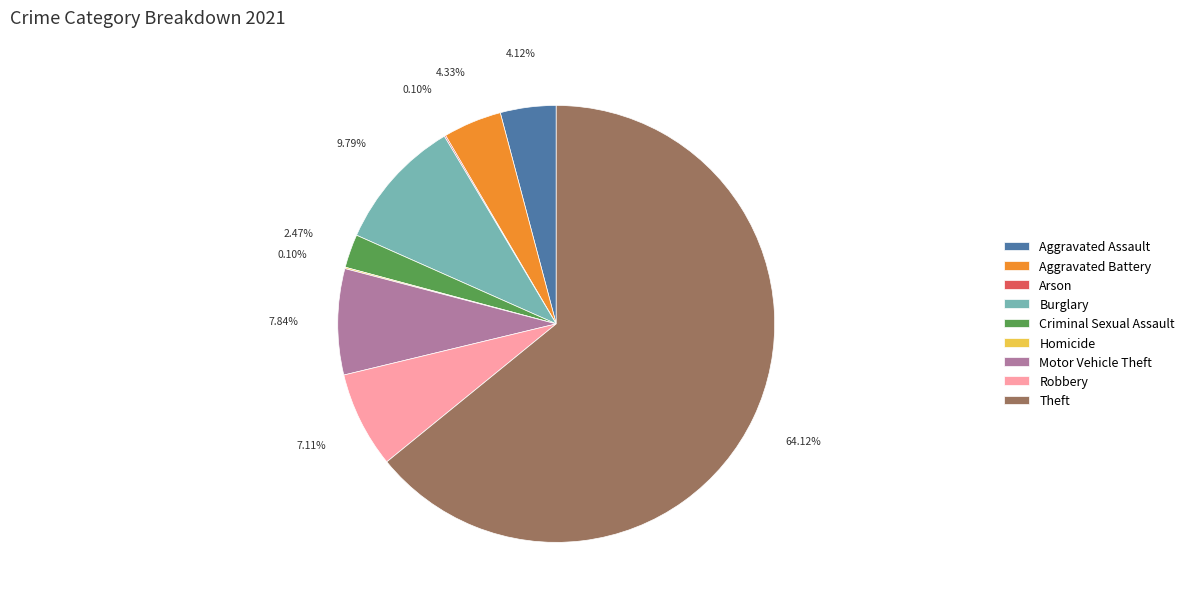

Which has a higher value, Theft or Criminal Sexual Assault?

Theft